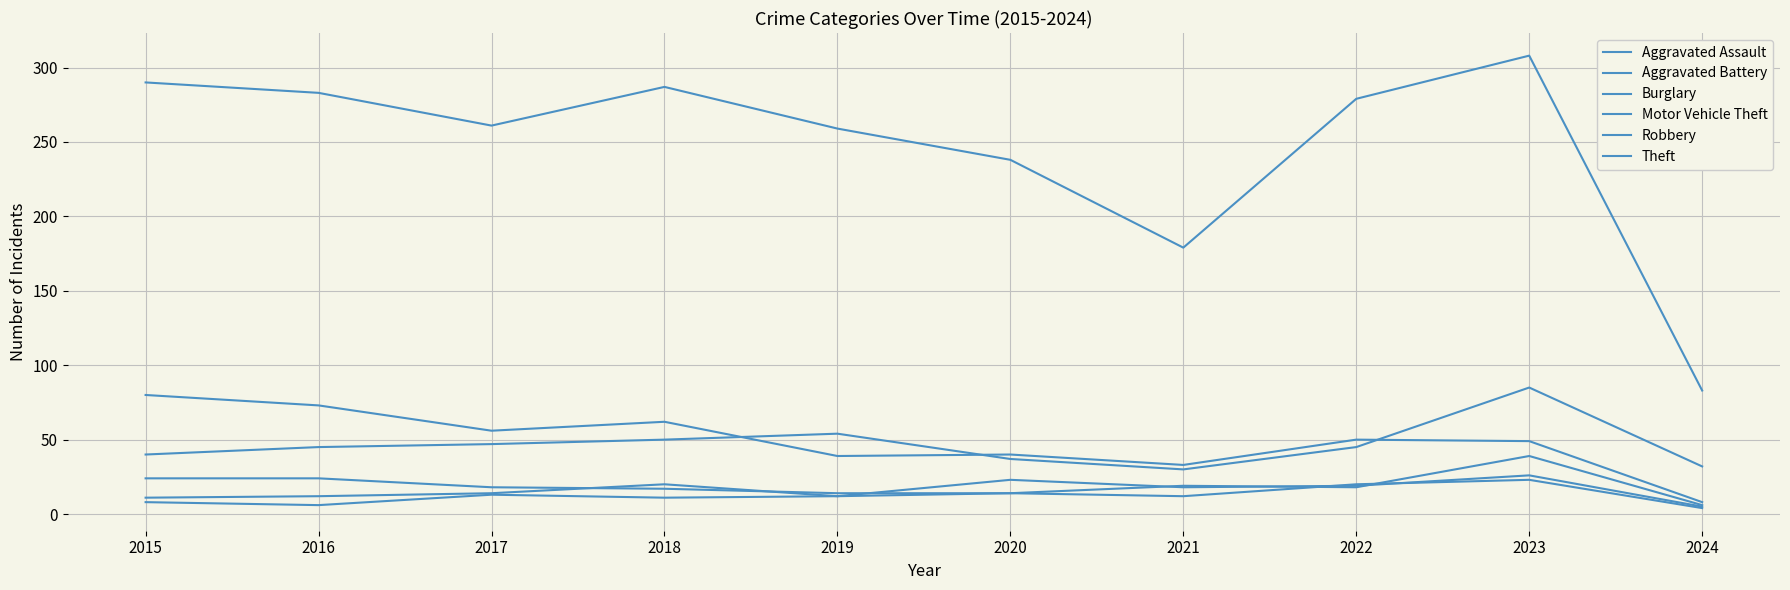

Where does the Motor Vehicle Theft series first go above 45?

2017